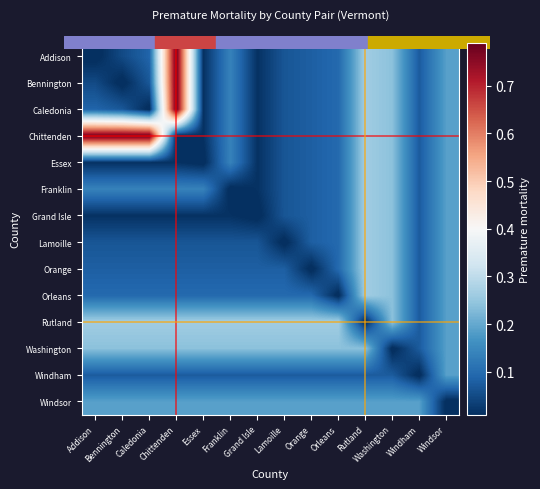

Rank the series at Franklin from lowest to highest value.

Franklin, Grand Isle, Lamoille, Windham, Orange, Orleans, Addison, Bennington, Caledonia, Chittenden, Essex, Windsor, Washington, Rutland